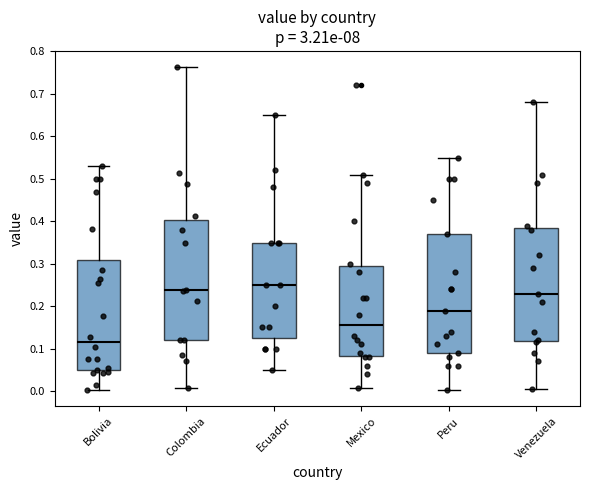

Where does the upper whisker of the box for Venezuela end on the y-axis? The values are not printed on the chart, so give them approximately, as read against the axis.

0.68